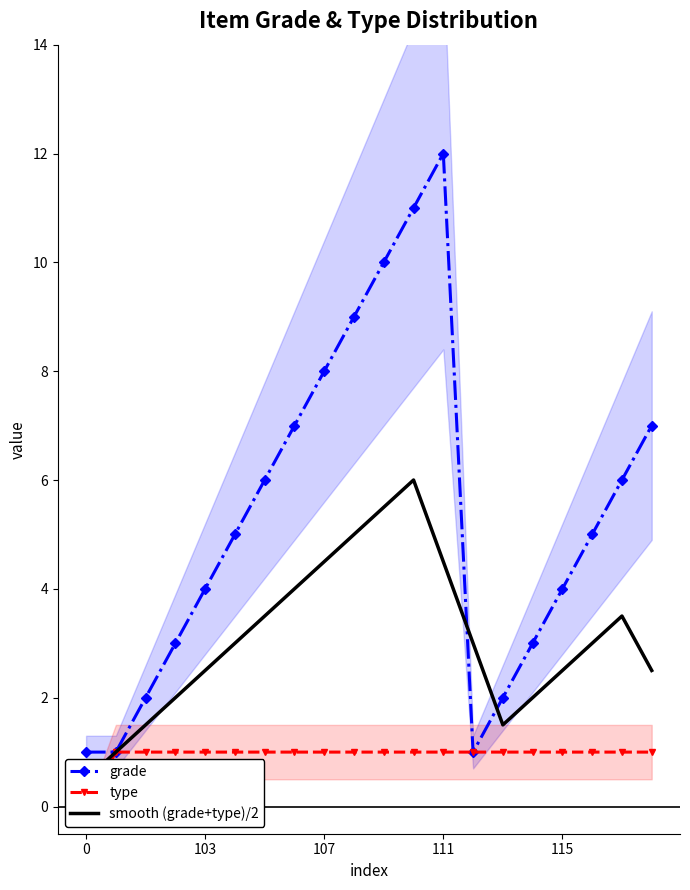

True or false: type and grade intersect in this chart.

False